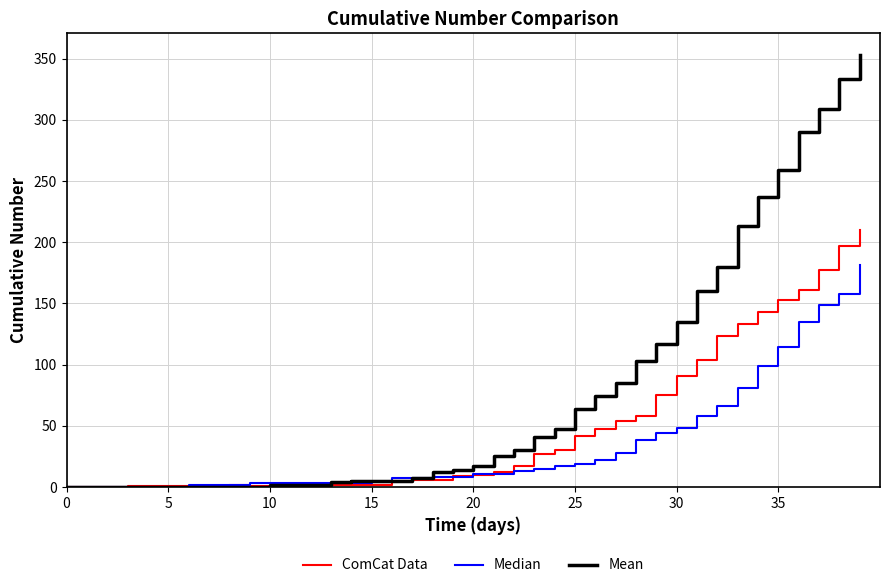

How many lines are shown in the chart?

3